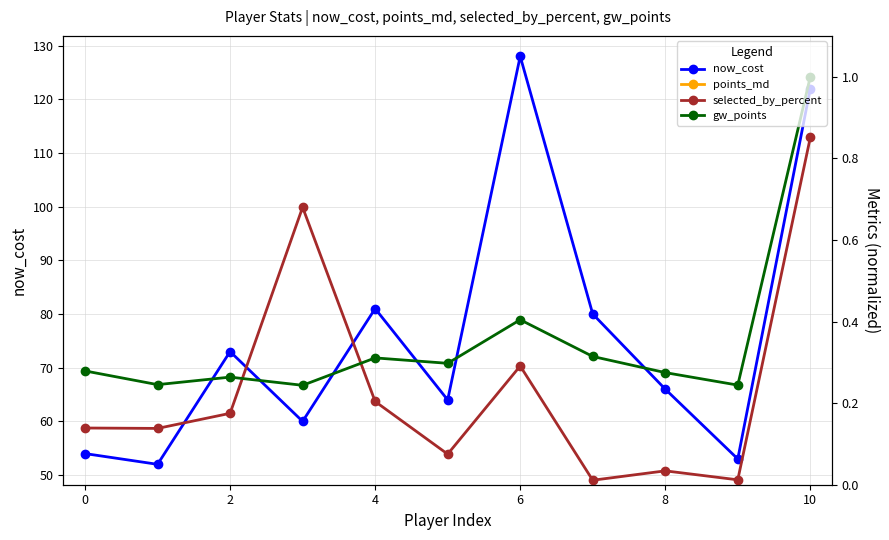

Count the number of data series in this chart.

4